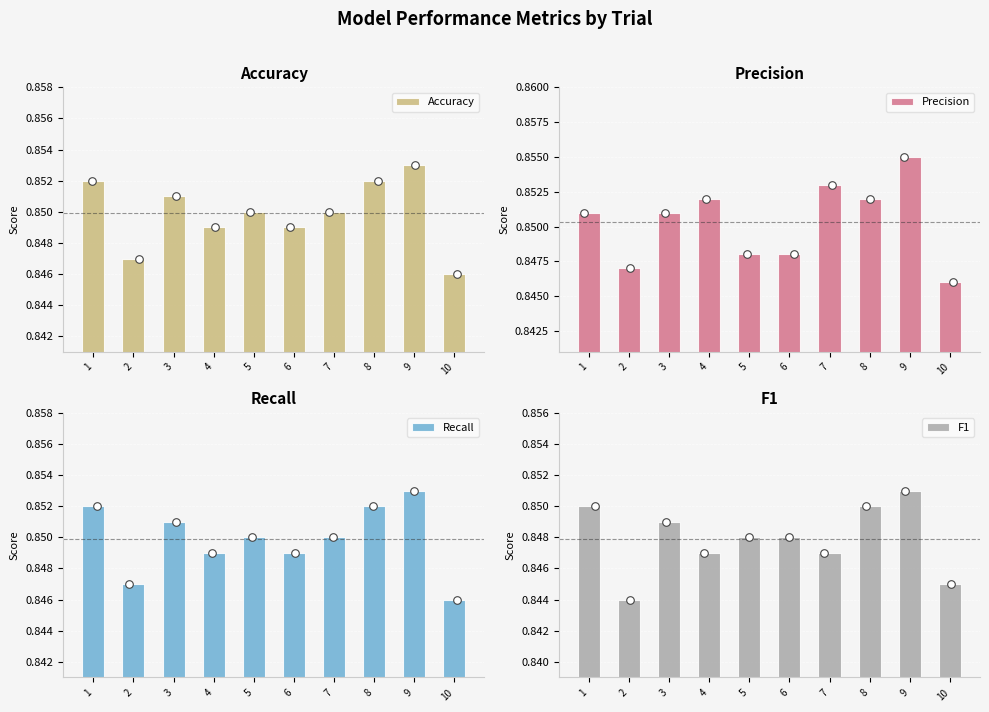

Which series has the largest total across all categories?

Precision